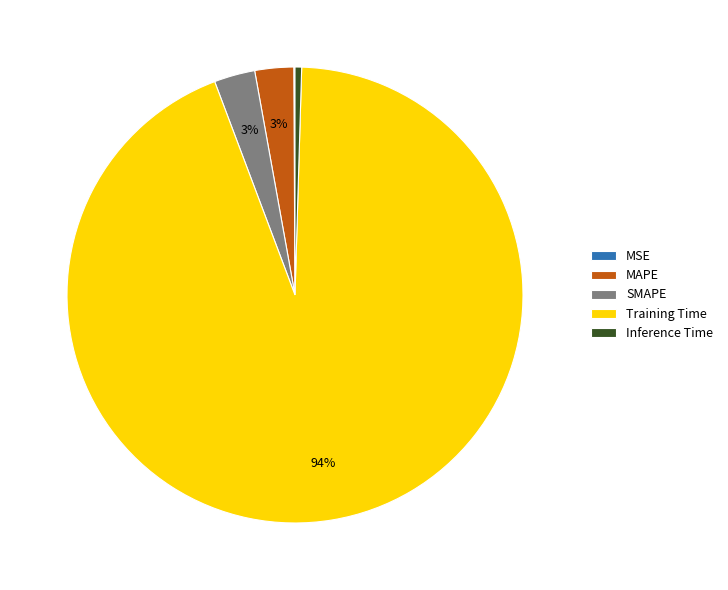

Which category has the biggest portion of the pie?

Training Time